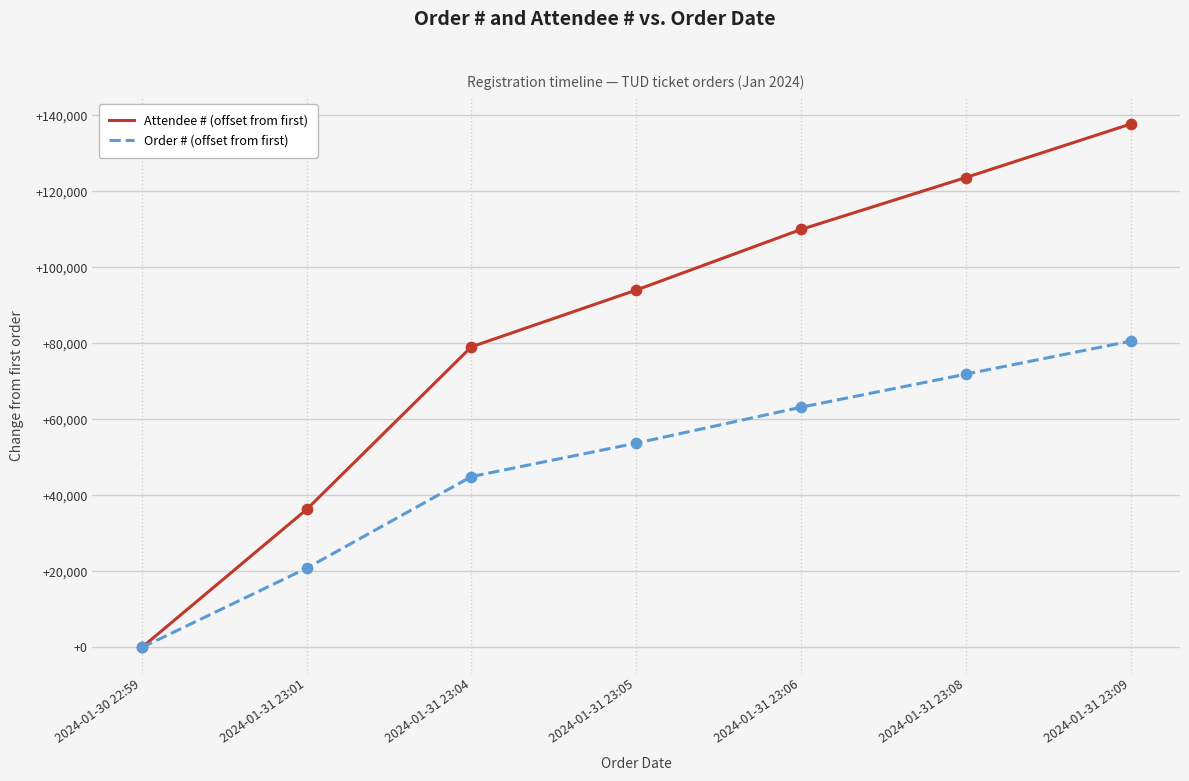

What are all the series names shown in the legend?

Attendee # (offset from first), Order # (offset from first)